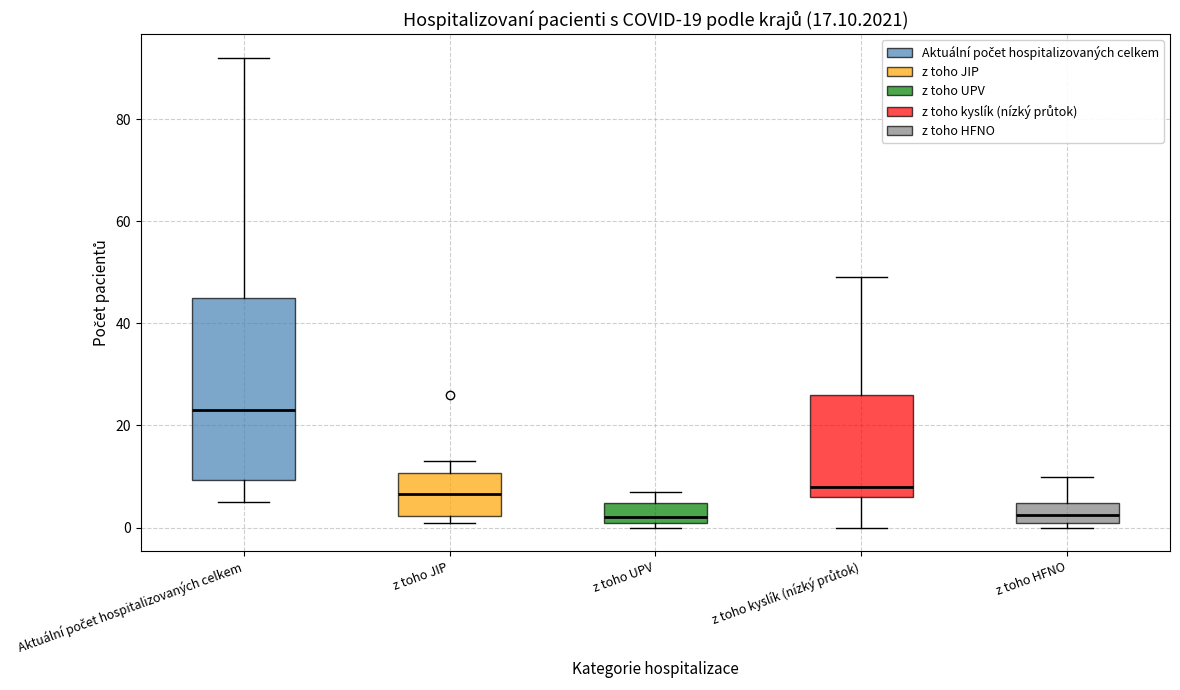

Which box is the tallest, from its lower edge to its upper edge?

Aktuální počet hospitalizovaných celkem